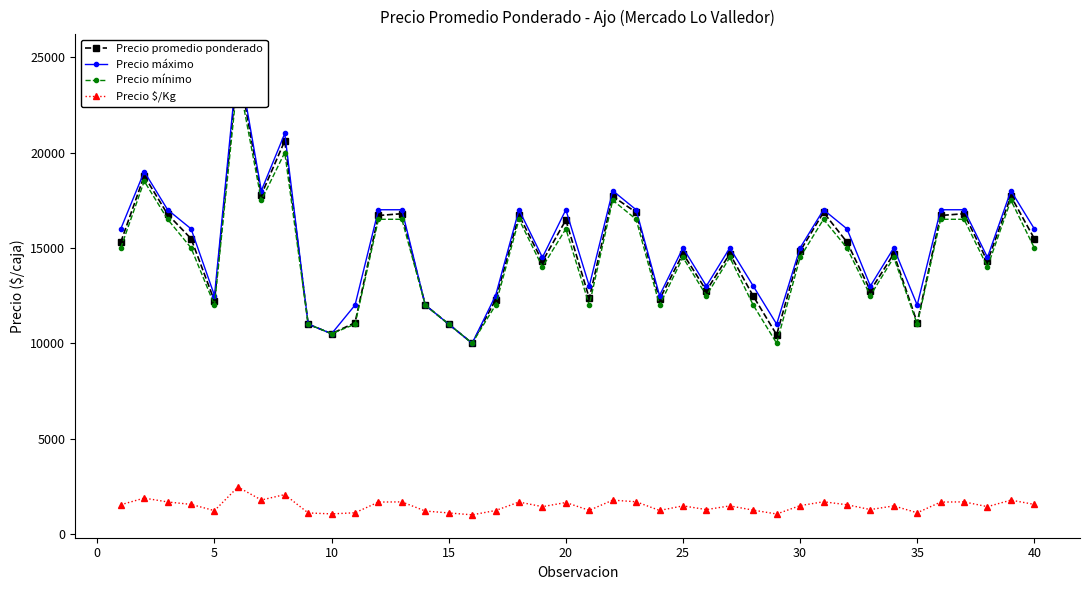

How many lines are shown in the chart?

4